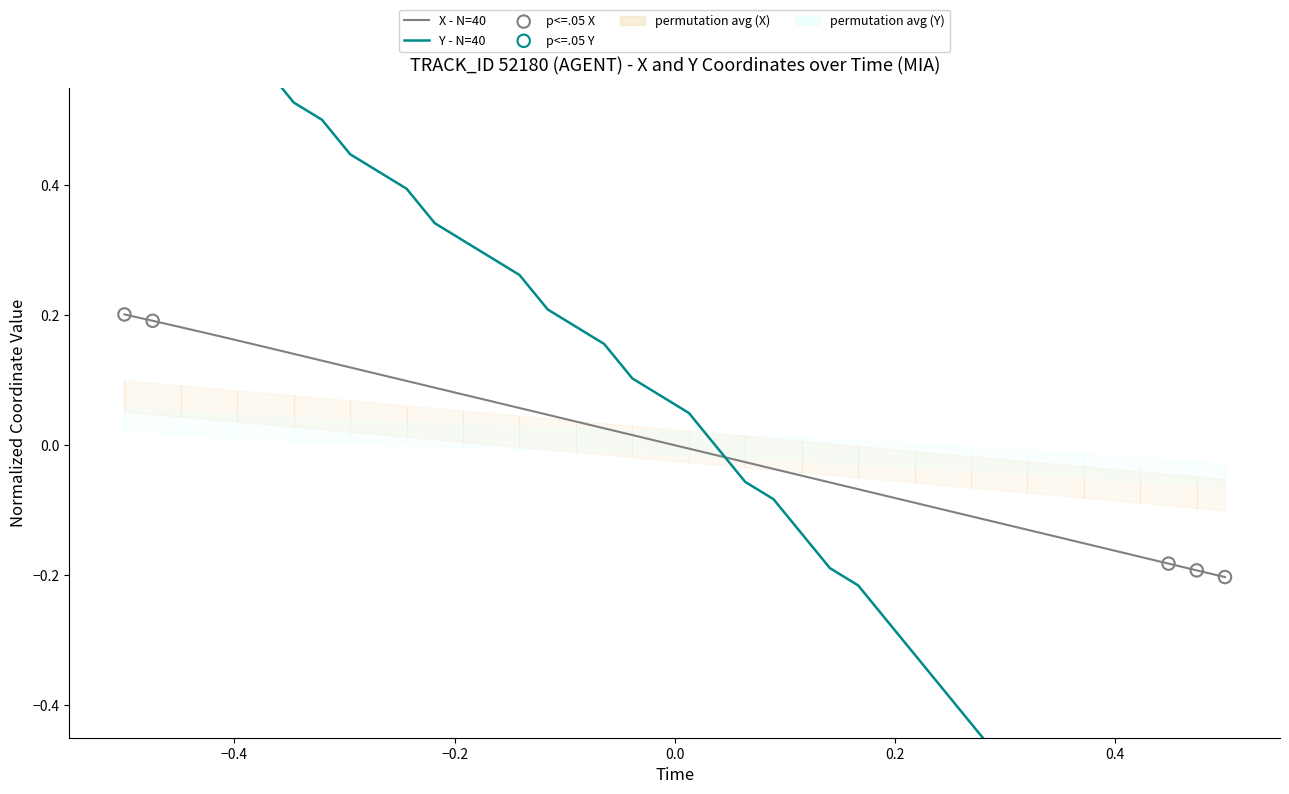

Is the value of X at 30 greater than the value of Y at 27?

Yes